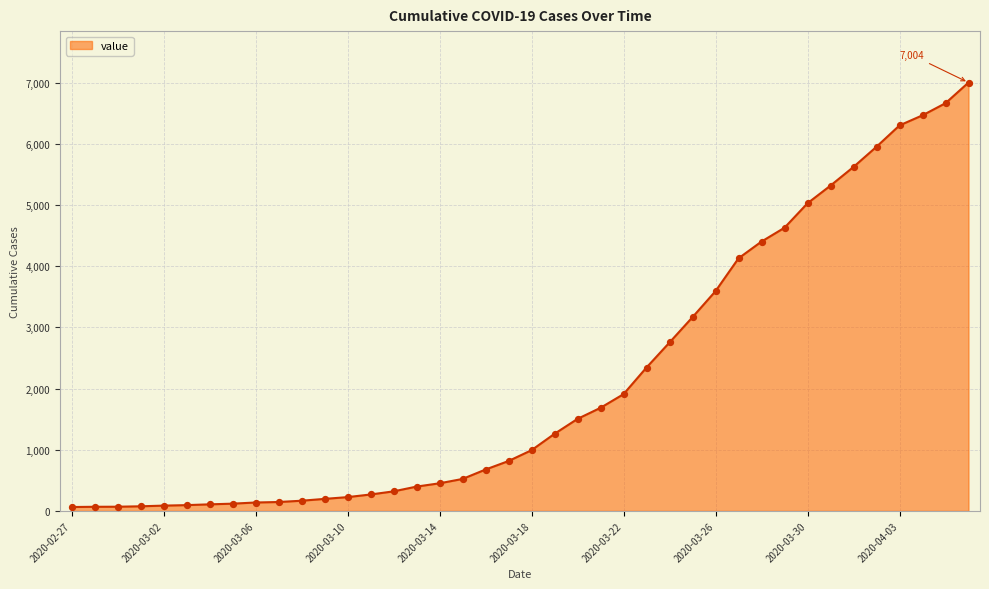

What is the greatest value displayed?

7004